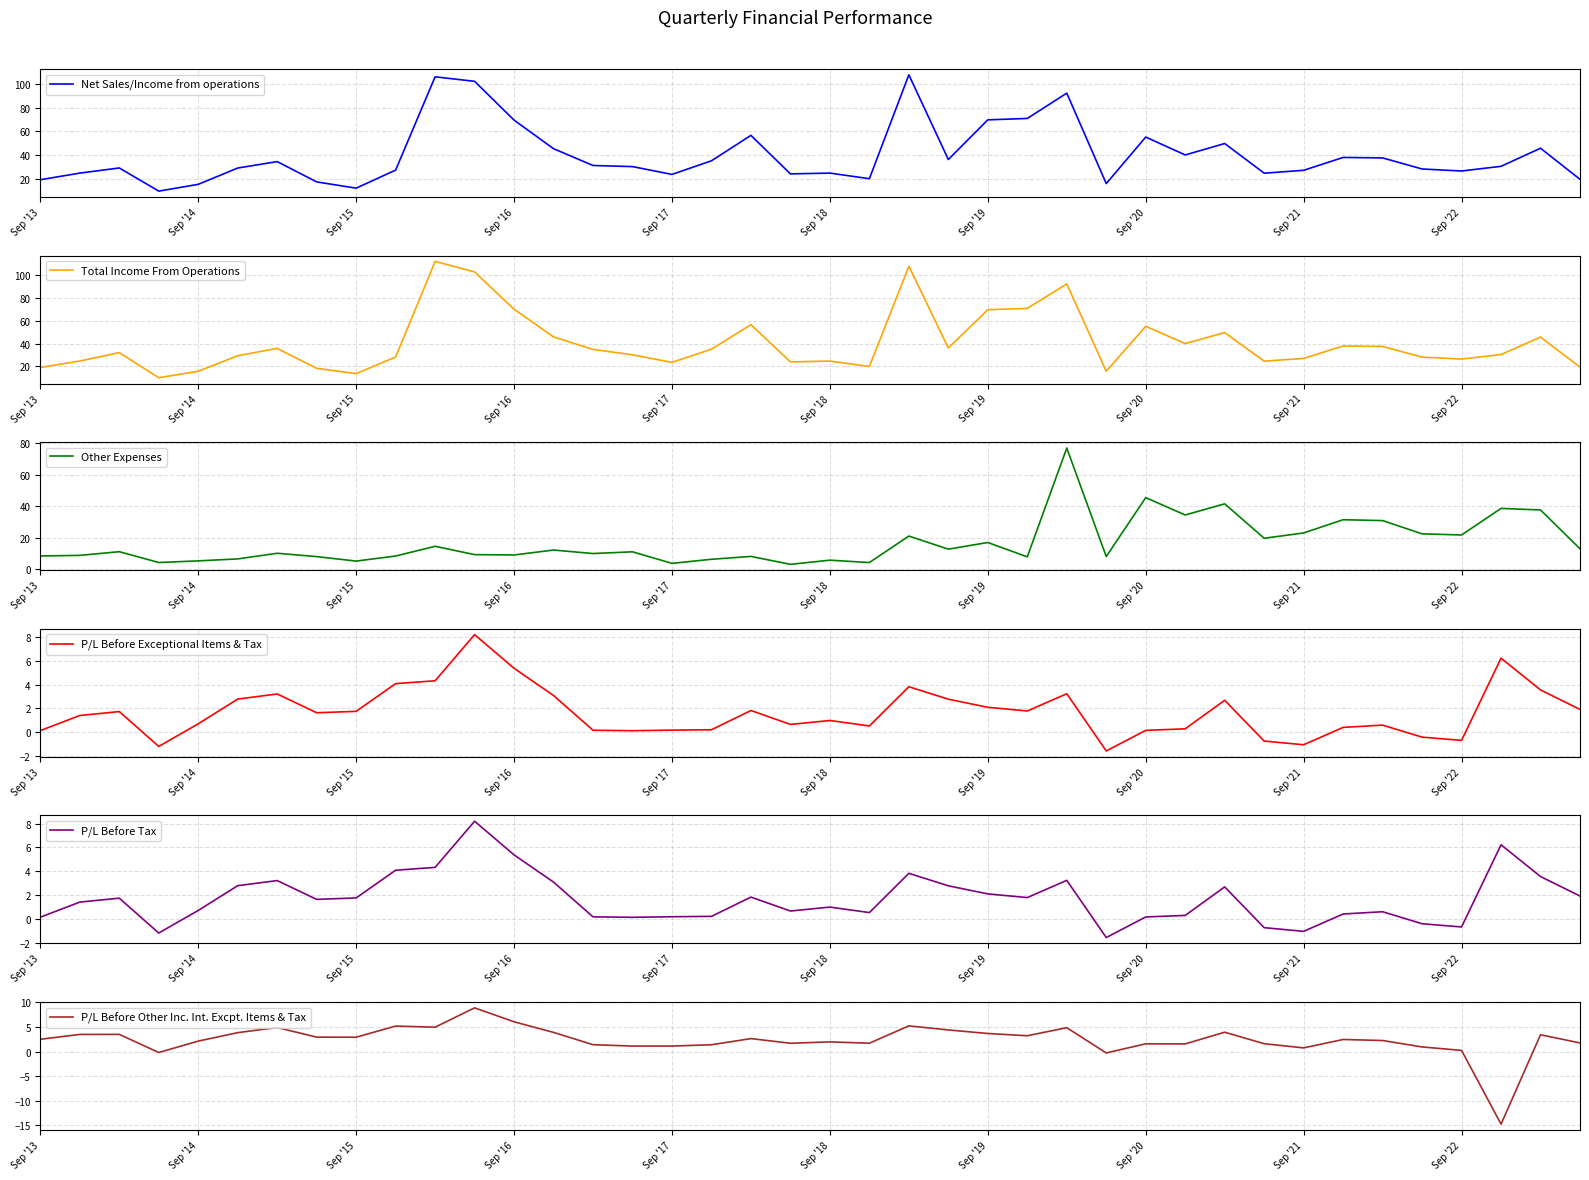

What is the value of the Total Income From Operations point at the 5th from the left?

15.8